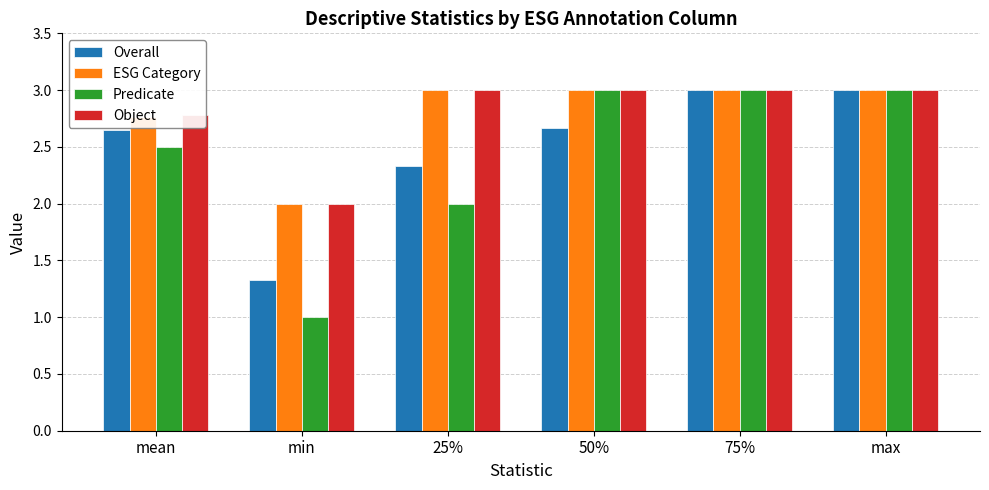

Which series has the widest spread of values?

Predicate